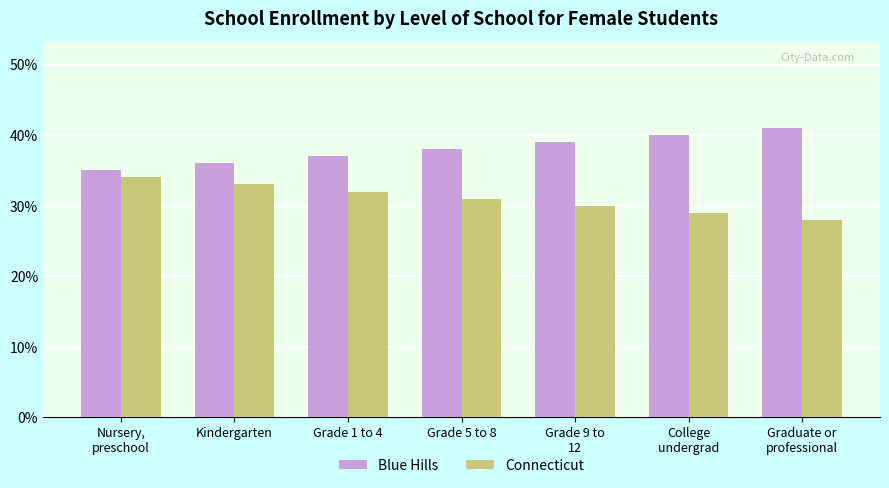

True or false: Connecticut has a value of 32.0 at Grade 1 to 4.

True